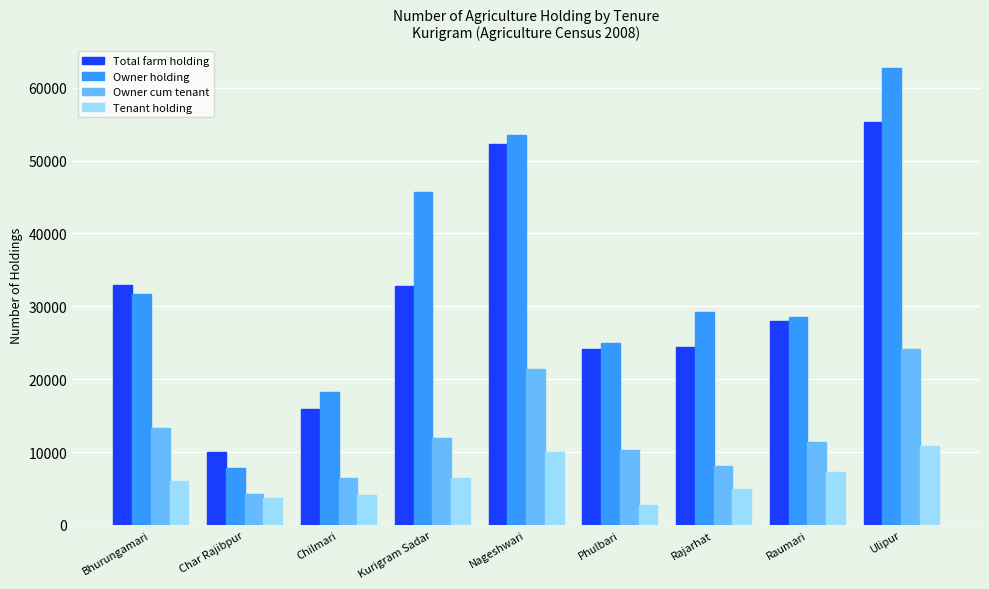

Rank the series at Kurigram Sadar from lowest to highest value.

Tenant holding, Owner cum tenant, Total farm holding, Owner holding